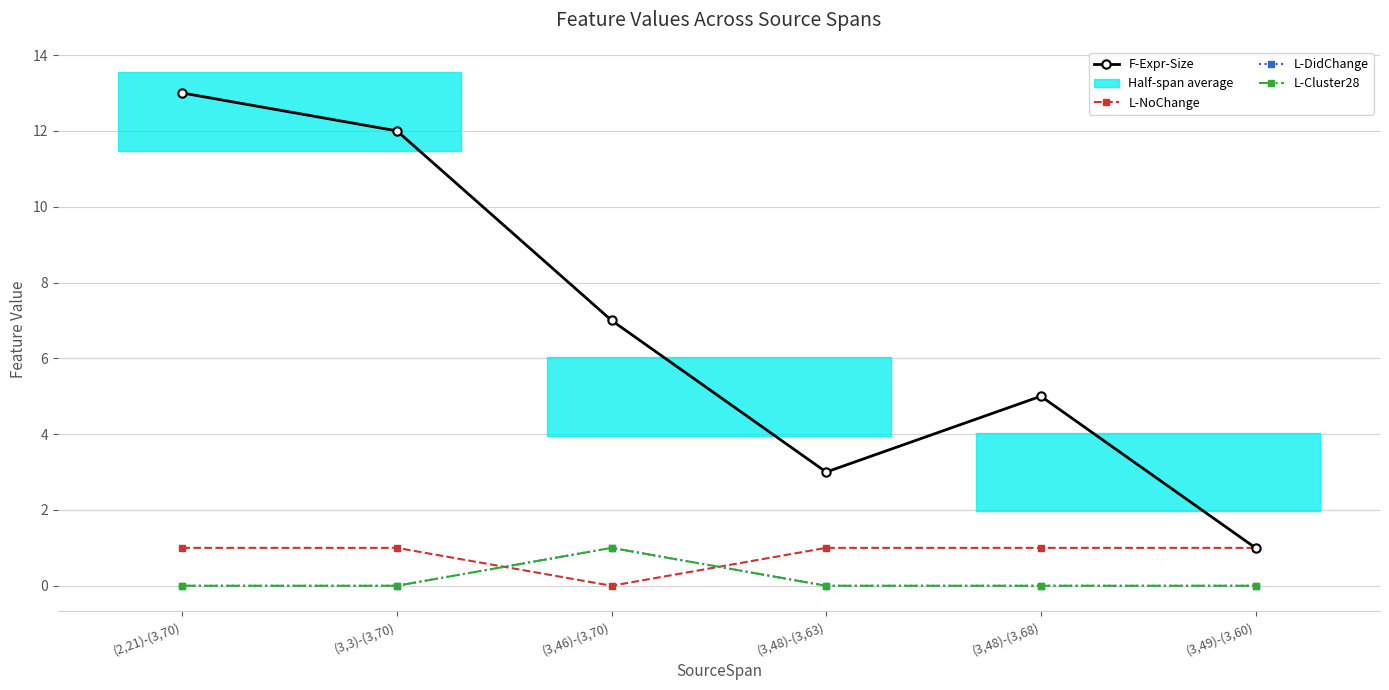

What is the difference between the highest and lowest values at (2,21)-(3,70)?

13